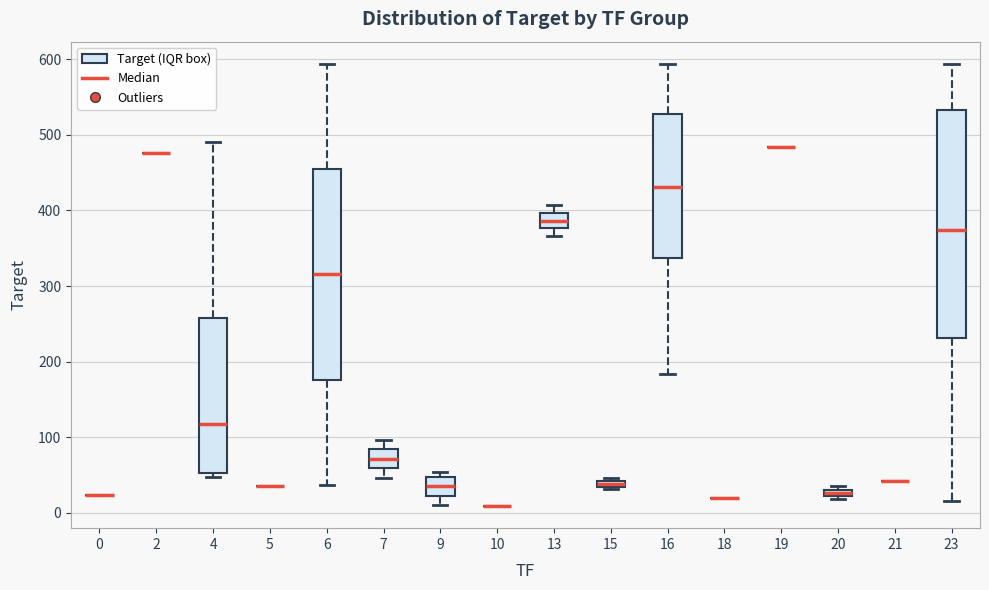

Where is the upper edge of the box at x = 15 on the y-axis? The values are not printed on the chart, so give them approximately, as read against the axis.

40